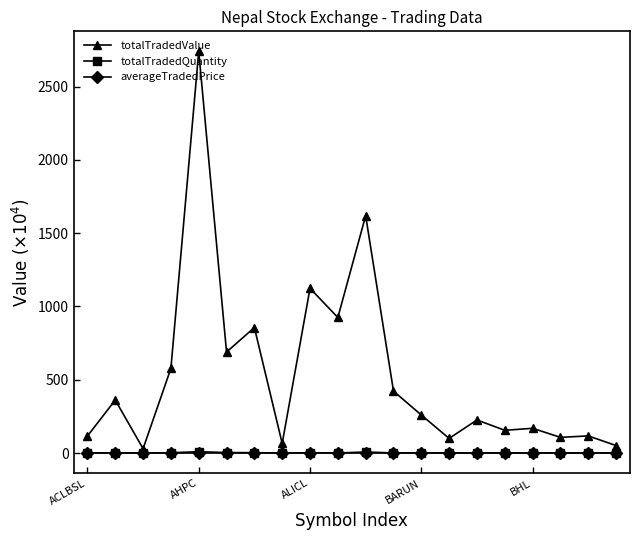

What is the value of the totalTradedValue point at the 17th from the left?

168.7